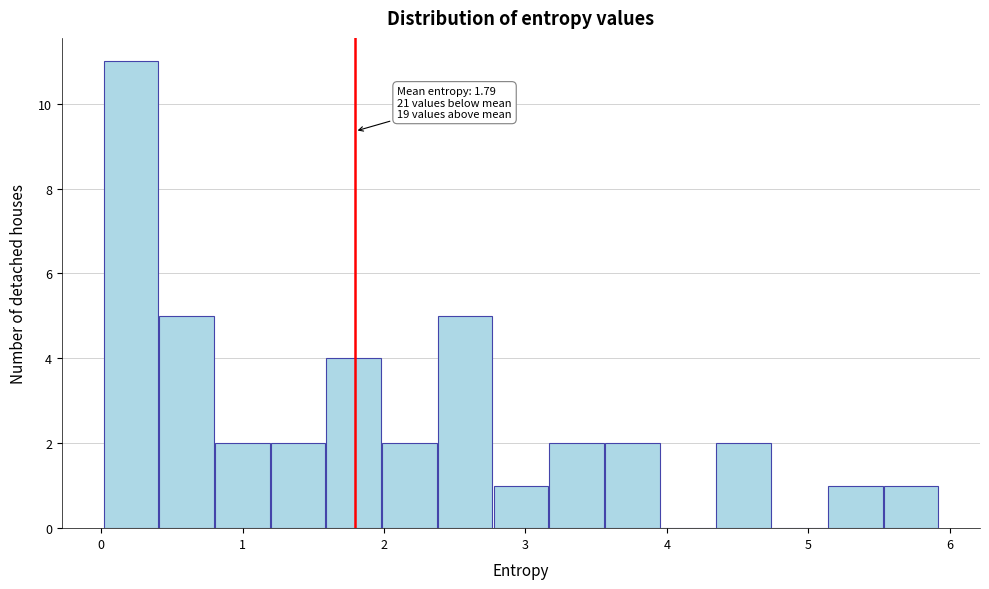

Read against the x-axis, roughly where is the centre of the tallest bar?

0.2